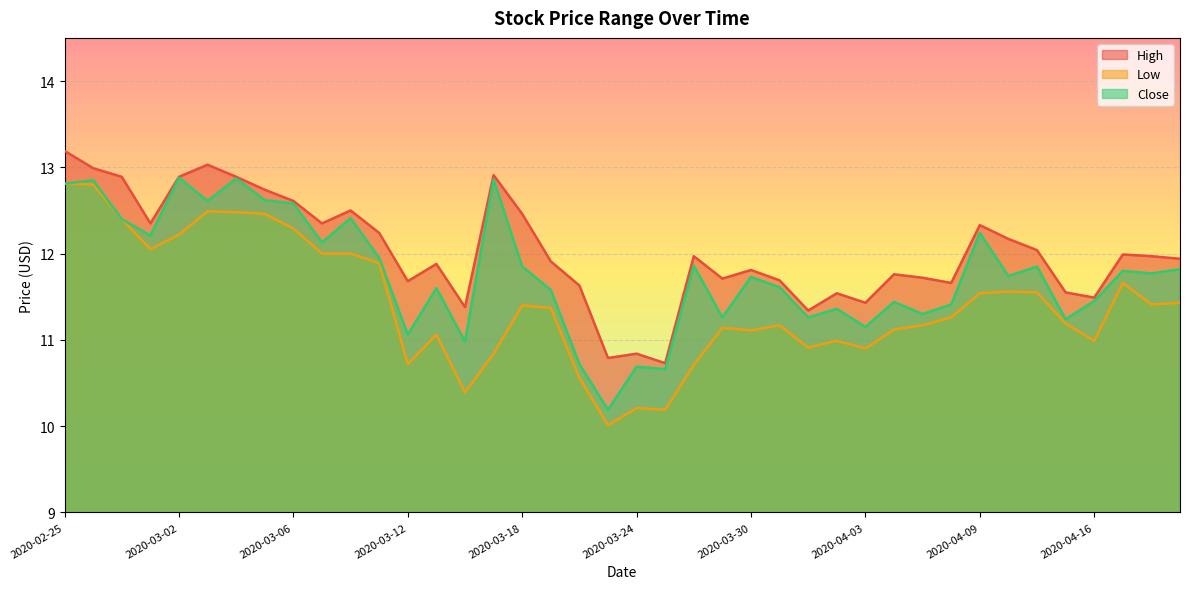

True or false: Close and High cross at least once.

False